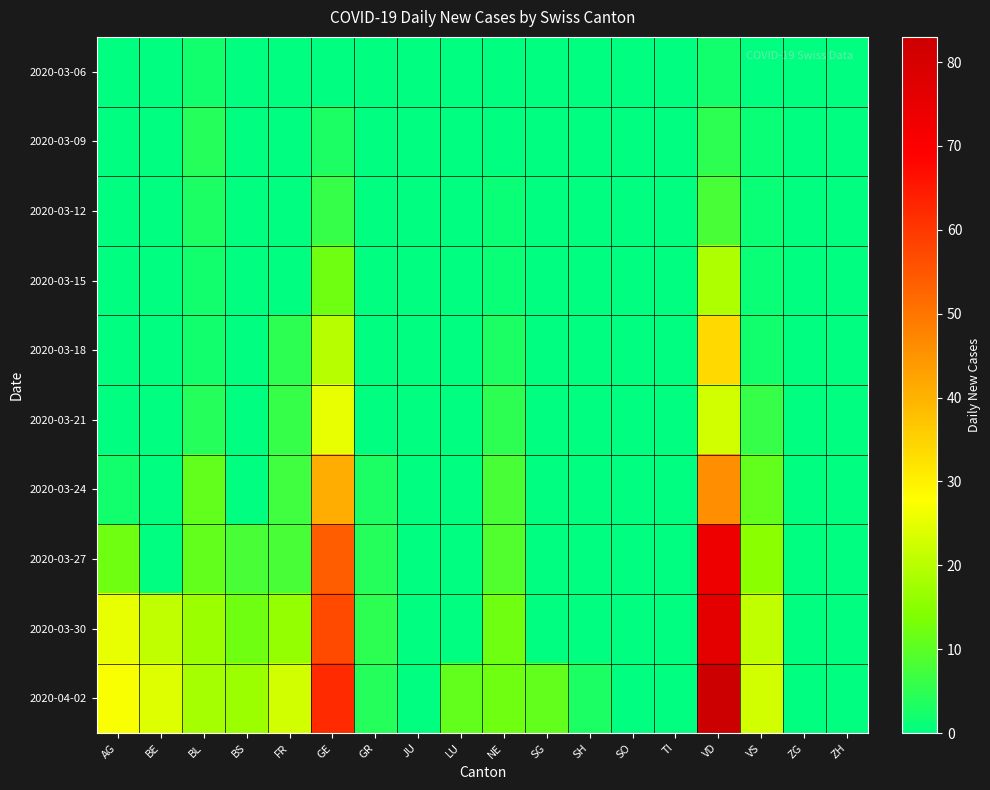

Which series has the widest spread of values?

2020-04-02